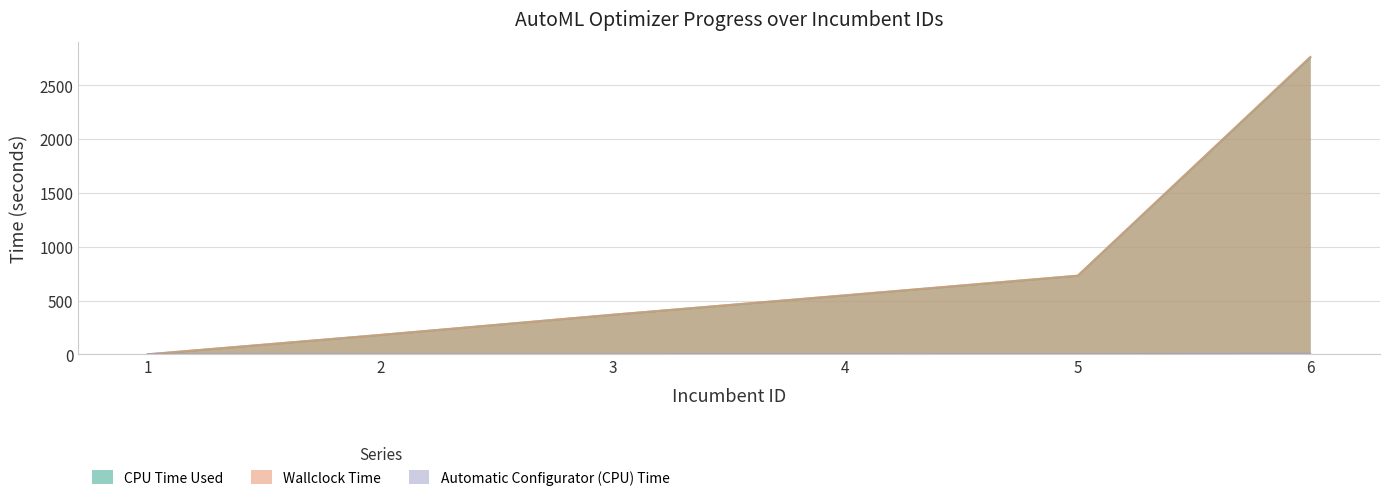

Reading left to right, what are all the values shown in this chart?

CPU Time Used: 0.0	180.0	367.8	548.1	730.3	2759.7
Wallclock Time: 0.0	180.1	368.5	548.9	731.6	2765.6
Automatic Configurator (CPU) Time: 0.0	0.0	0.7	0.8	1.4	5.8